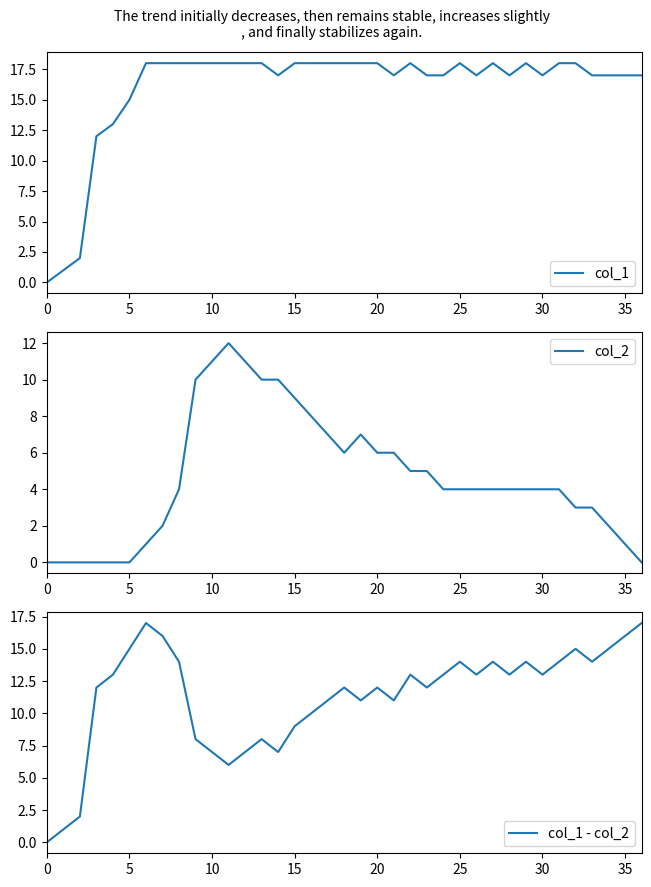

At how many categories does at least one series exceed 8?

34